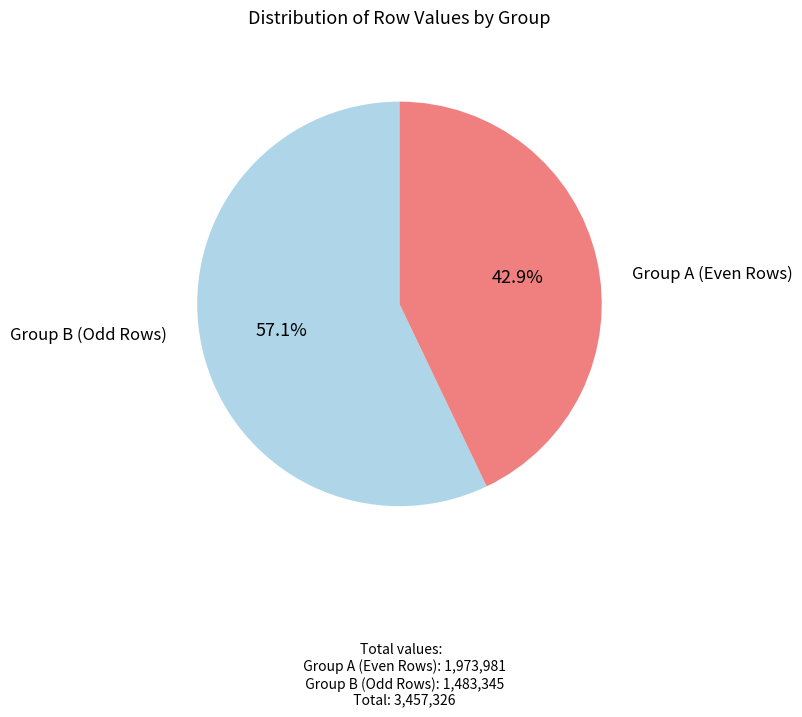

Is there any slice that represents more than half of the pie?

Yes